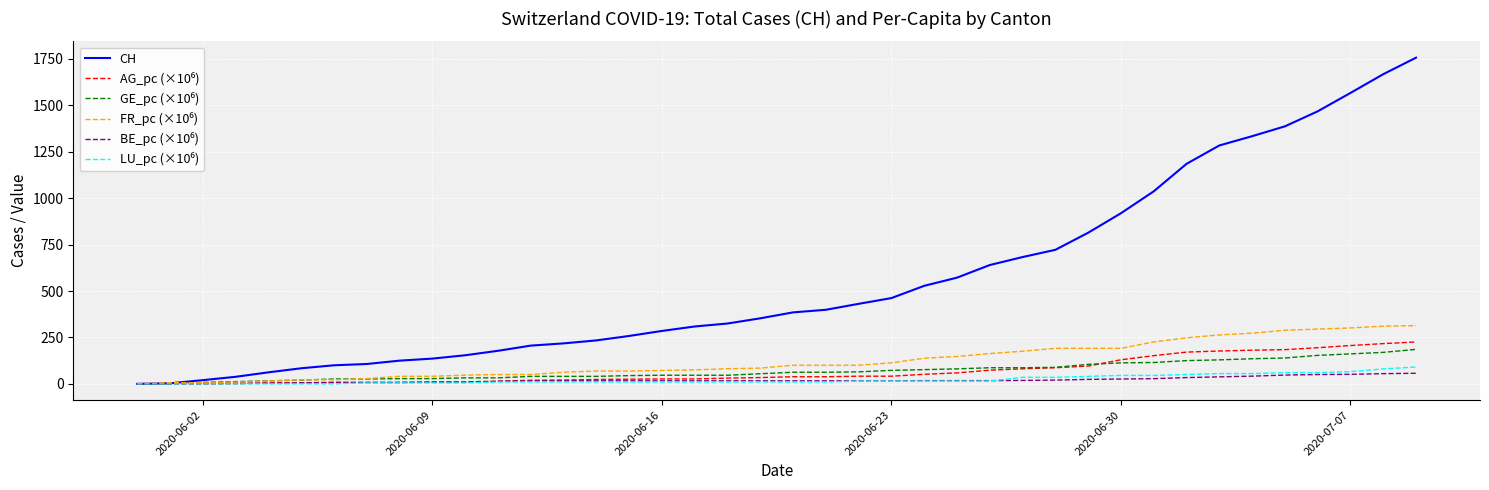

What is the maximum value shown in the chart?

1757.0